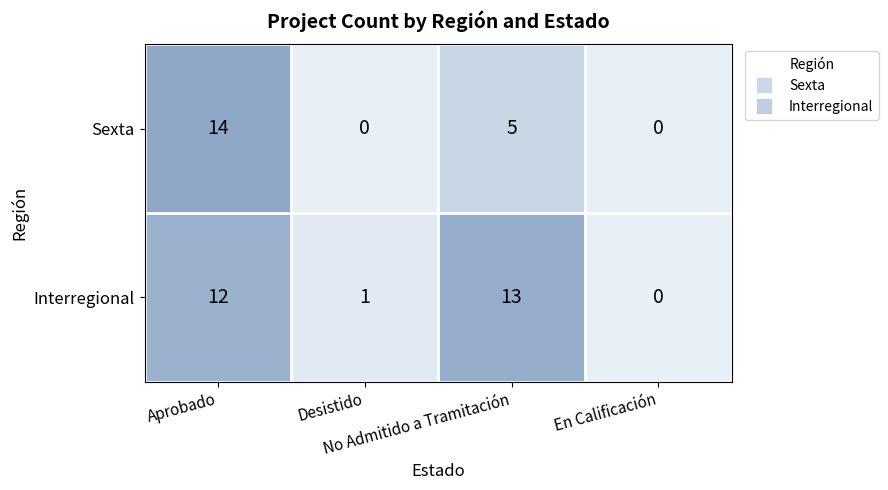

At how many categories does at least one series exceed 7?

2